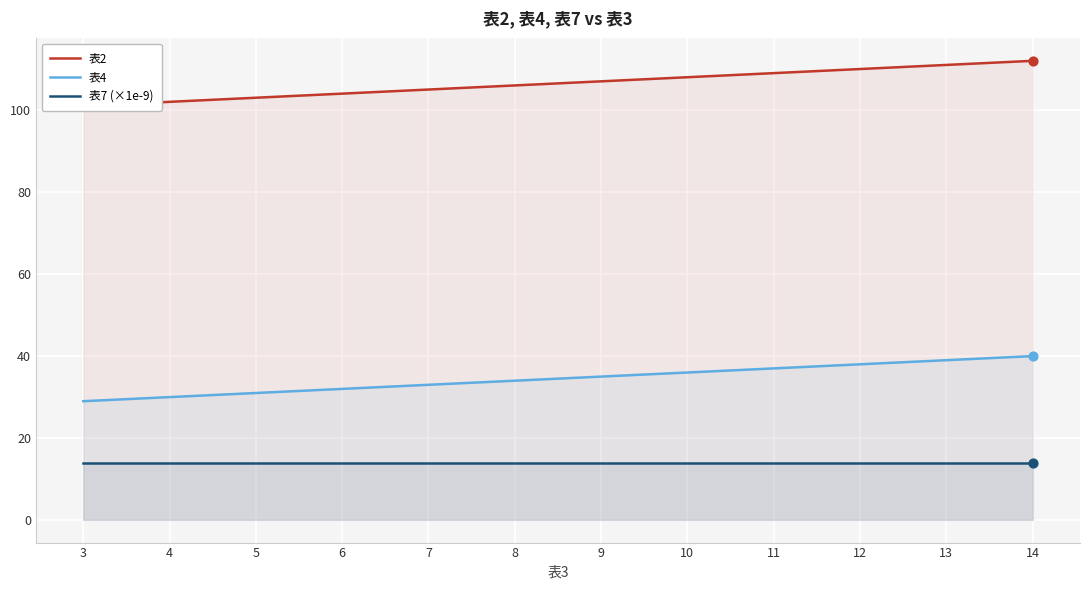

At which category is the sum across all series the highest?

14